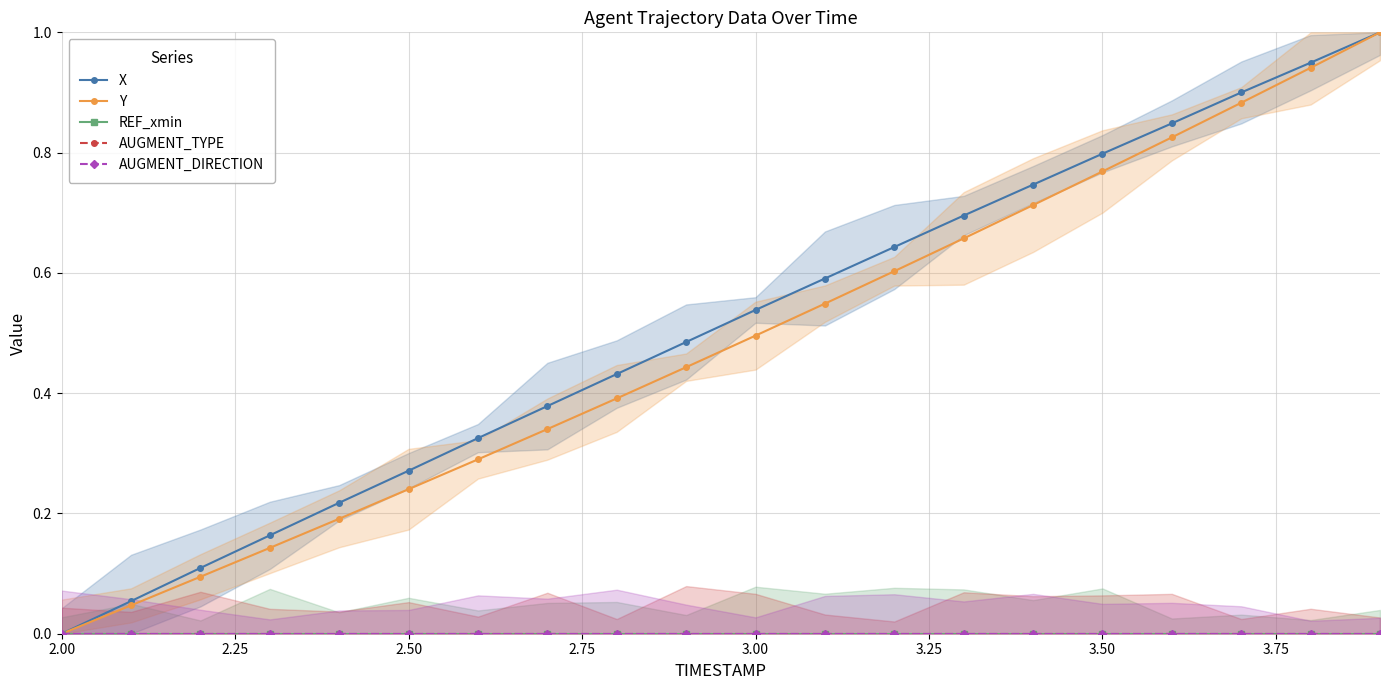

What are all the series names shown in the legend?

X, Y, REF_xmin, AUGMENT_TYPE, AUGMENT_DIRECTION